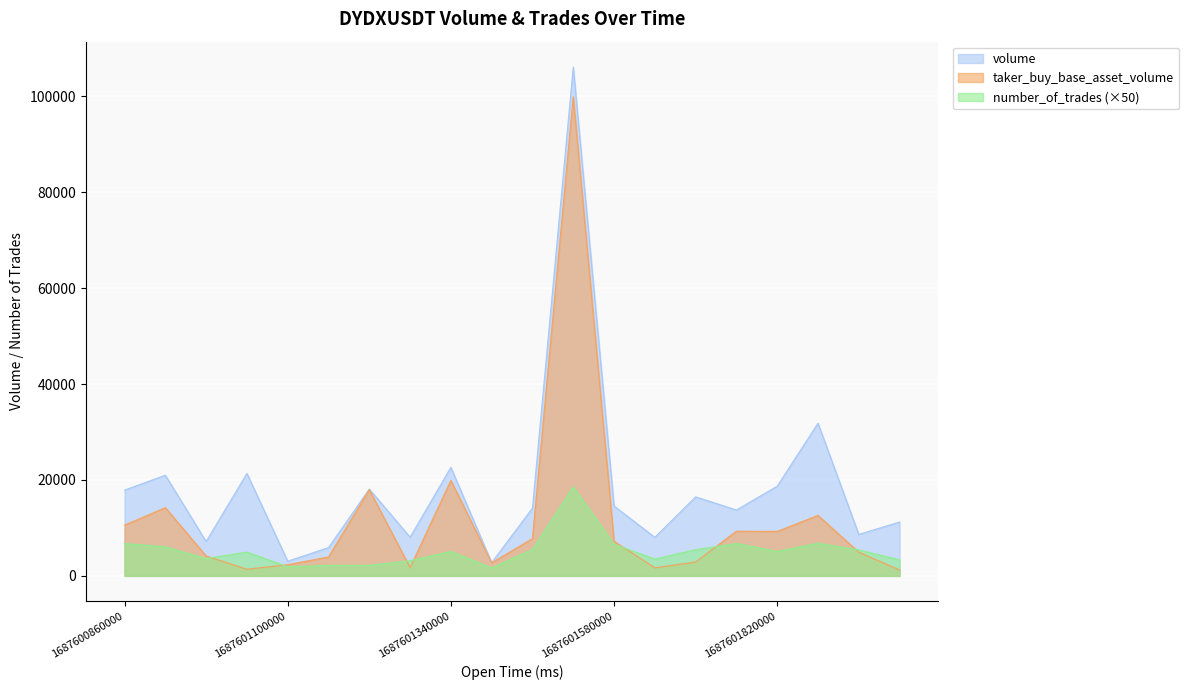

What is the difference between the second highest and second lowest values in the taker_buy_base_asset_volume series?

18504.9